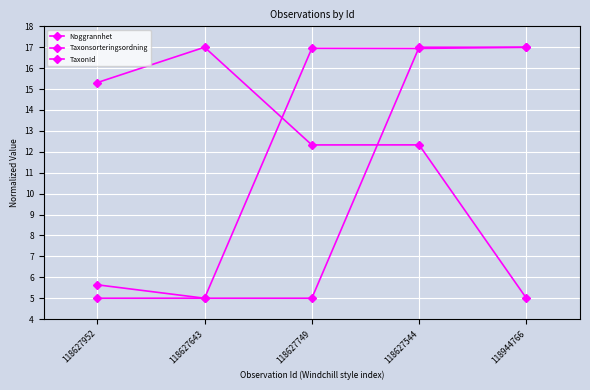

How many lines are shown in the chart?

3